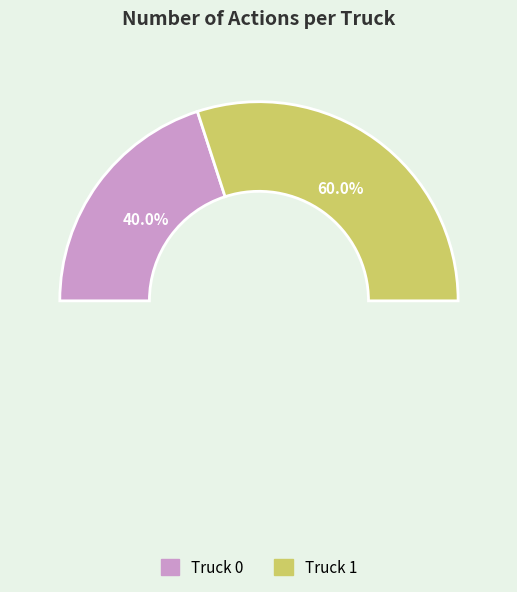

To the nearest percent, what is the combined percentage of Truck 0 and Truck 1?

100%